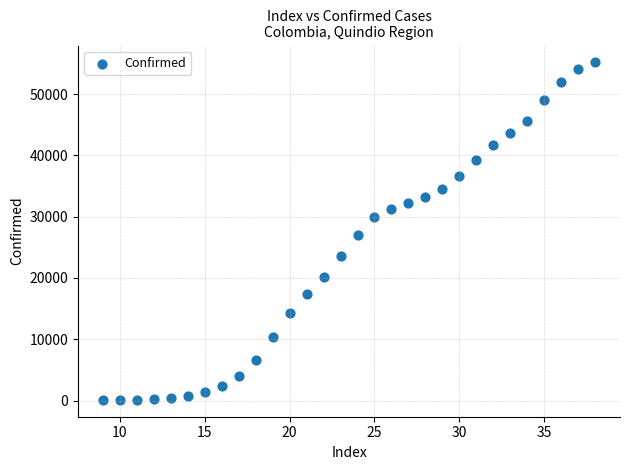

What is the range of X values (max minus min)?

29